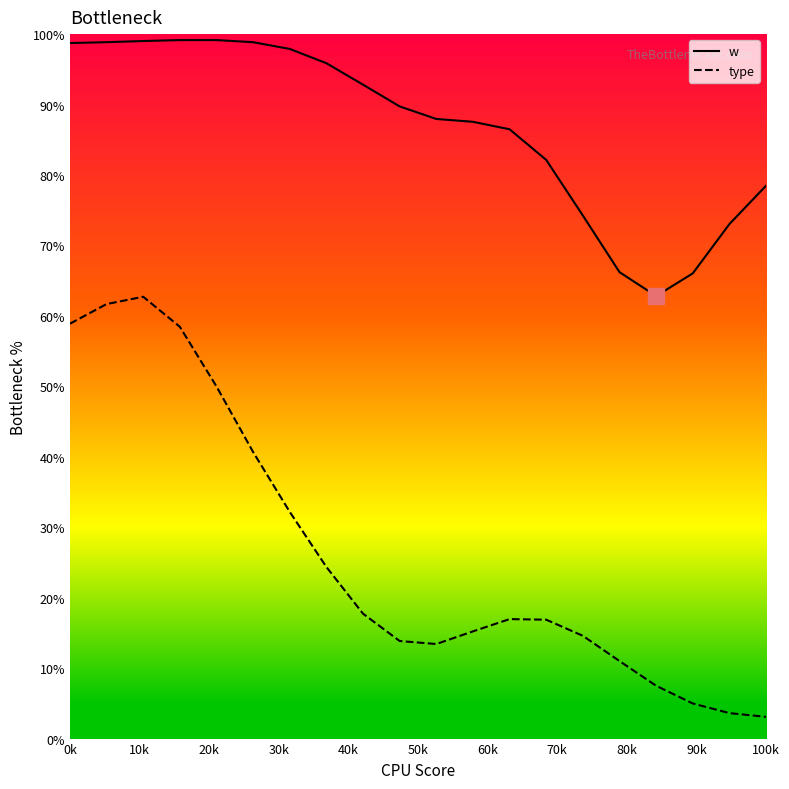

What is the difference between the maximum and minimum values in the w series?

36.3